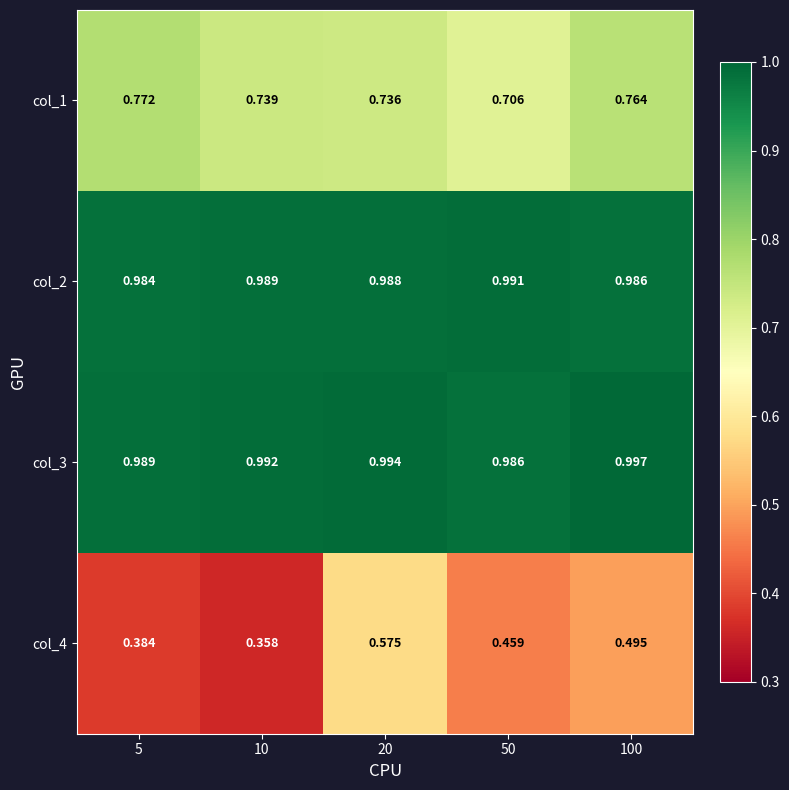

Is the value of col_2 at 5 greater than the value of col_3 at 5?

No